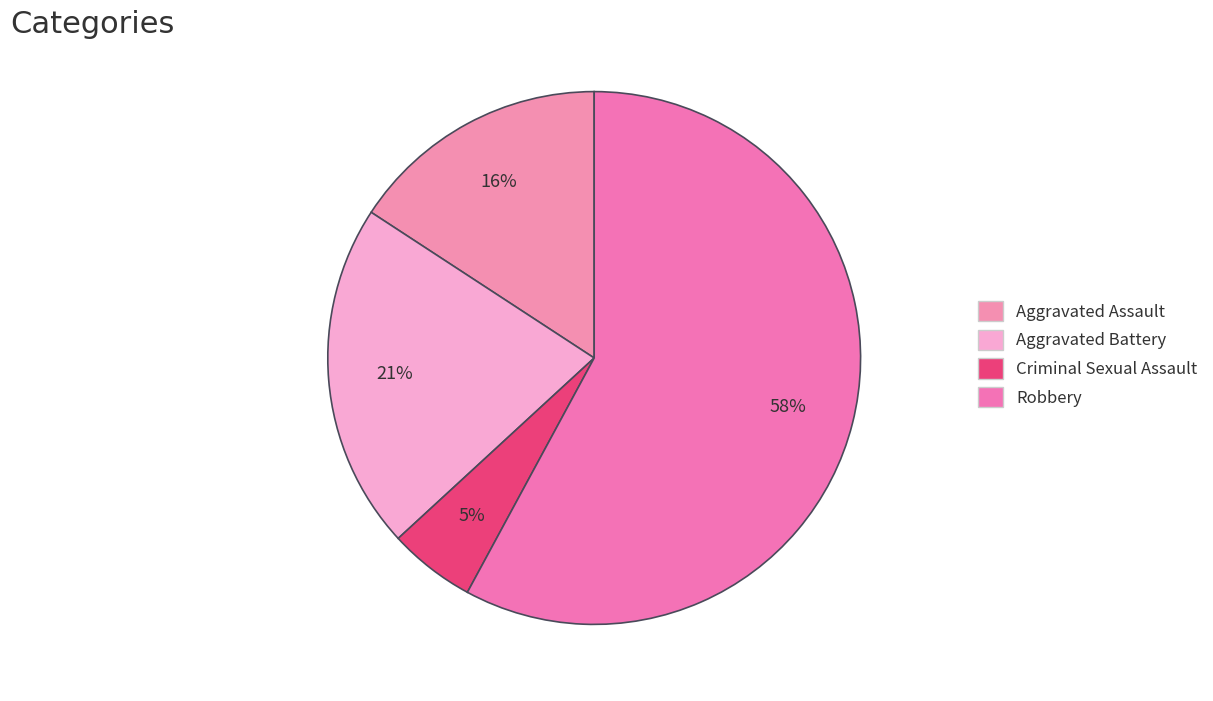

How many segments does this pie chart have?

4